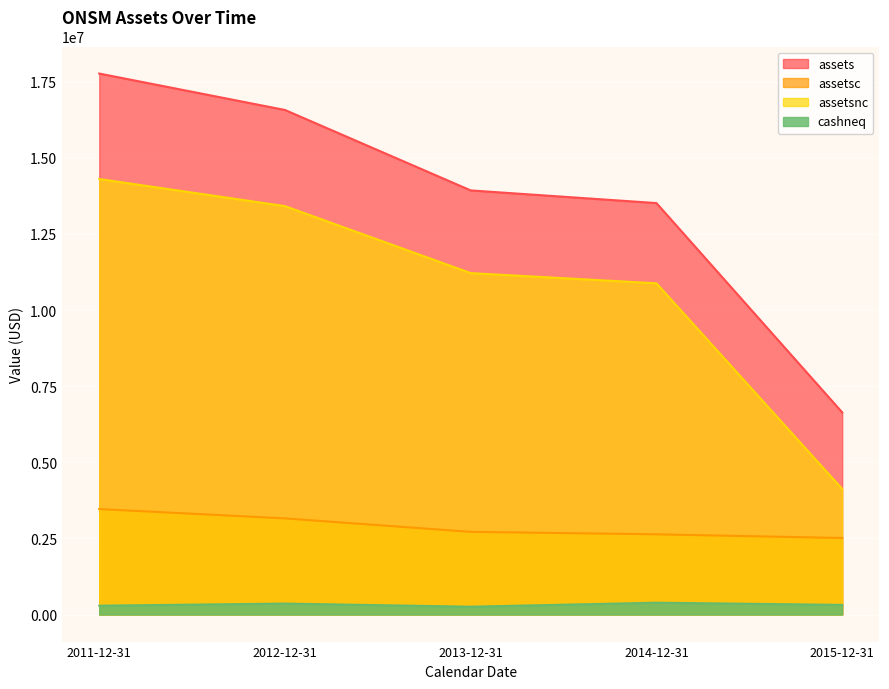

What is the value of the assetsnc point at the 3rd from the left?

11211995